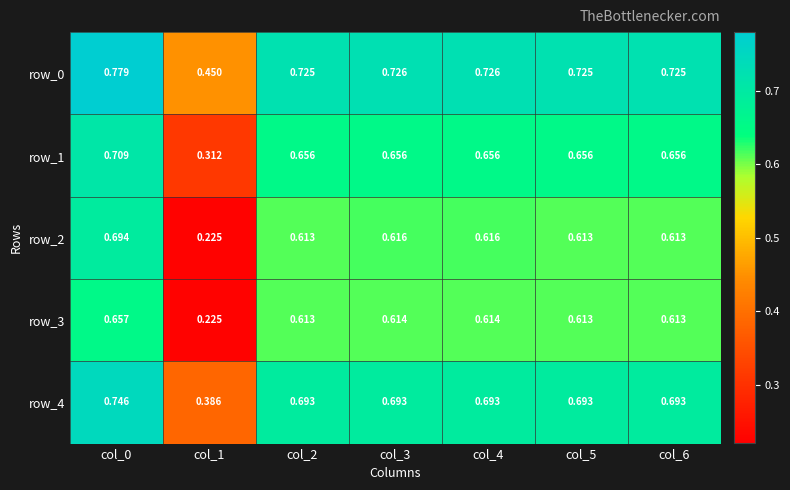

Is the value of row_3 at col_1 greater than the value of row_1 at col_0?

No